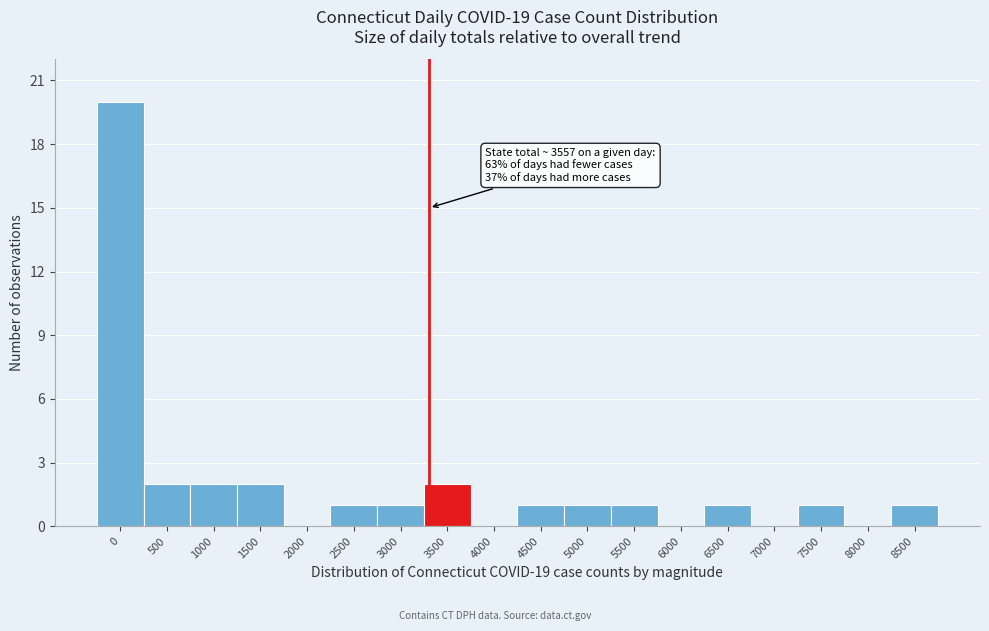

Reading right to left, what are all the values shown in this chart?

8500=1	8000=0	7500=1	7000=0	6500=1	6000=0	5500=1	5000=1	4500=1	4000=0	3500=2	3000=1	2500=1	2000=0	1500=2	1000=2	500=2	0=20